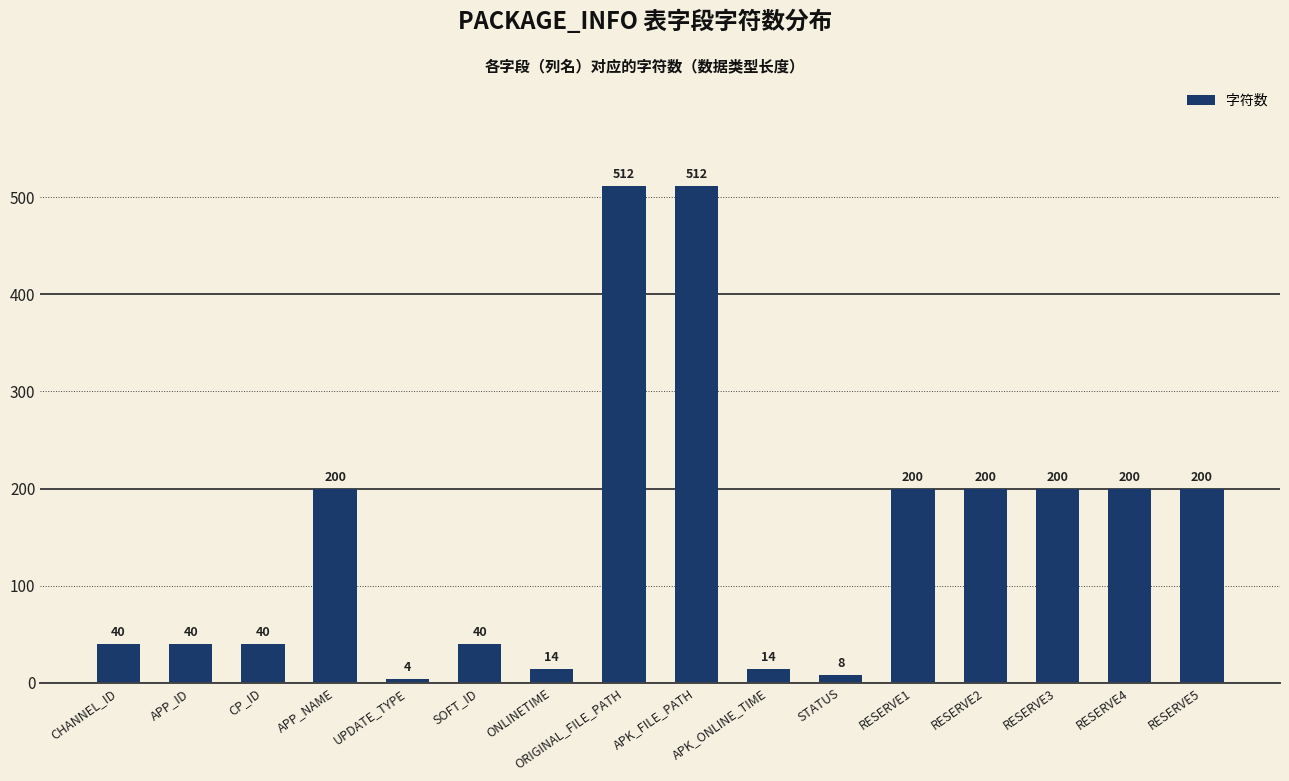

What is the change in value from ONLINETIME to APK_FILE_PATH?

+498